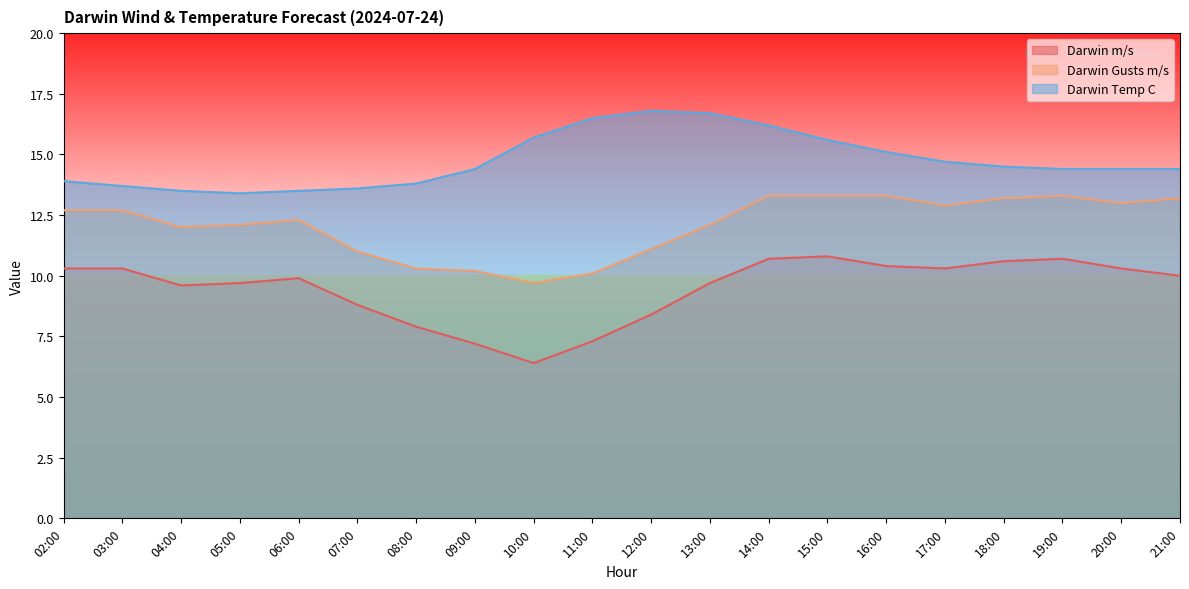

True or false: Darwin m/s and Darwin Temp C intersect in this chart.

False